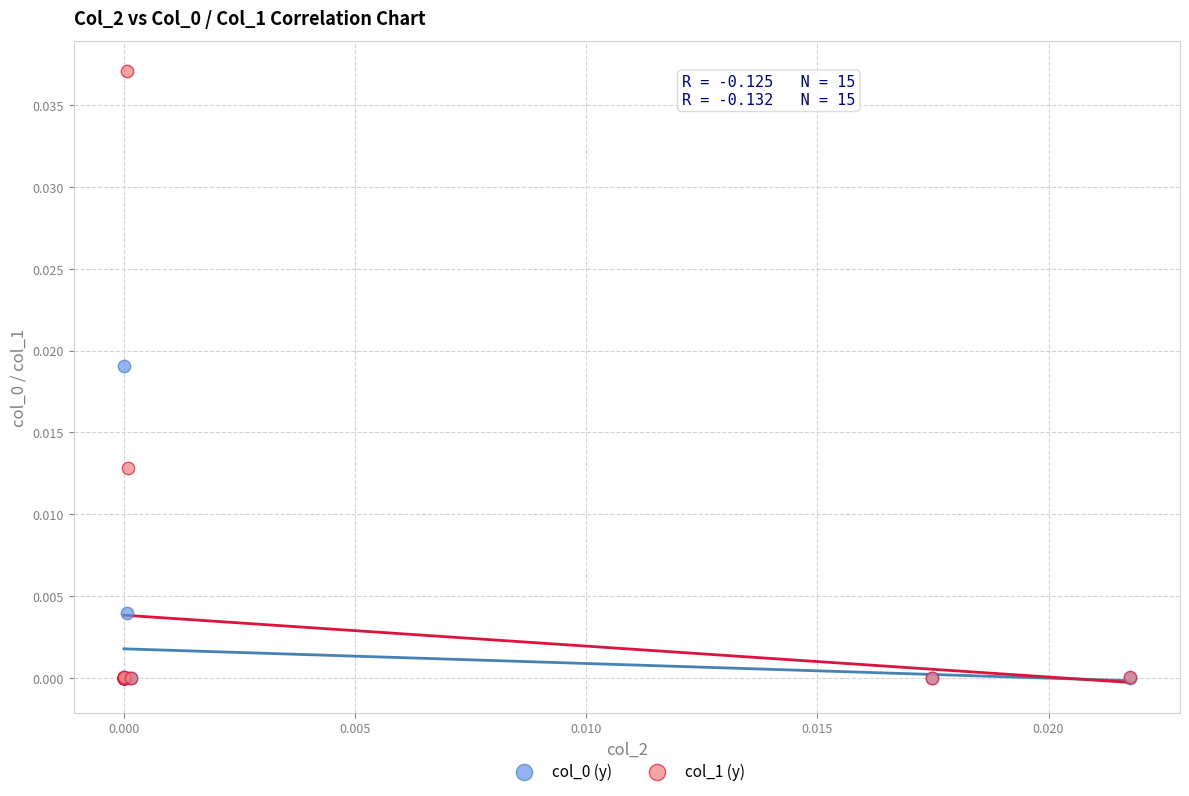

Which series has the largest Y range (max minus min)?

col_1 (y)